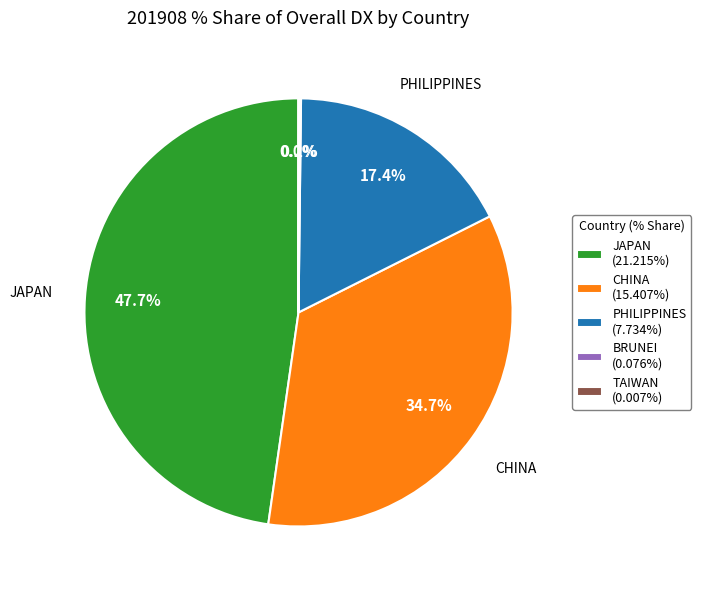

Combined, what portion of the pie is CHINA (15.407%) and JAPAN (21.215%)?

82.4%